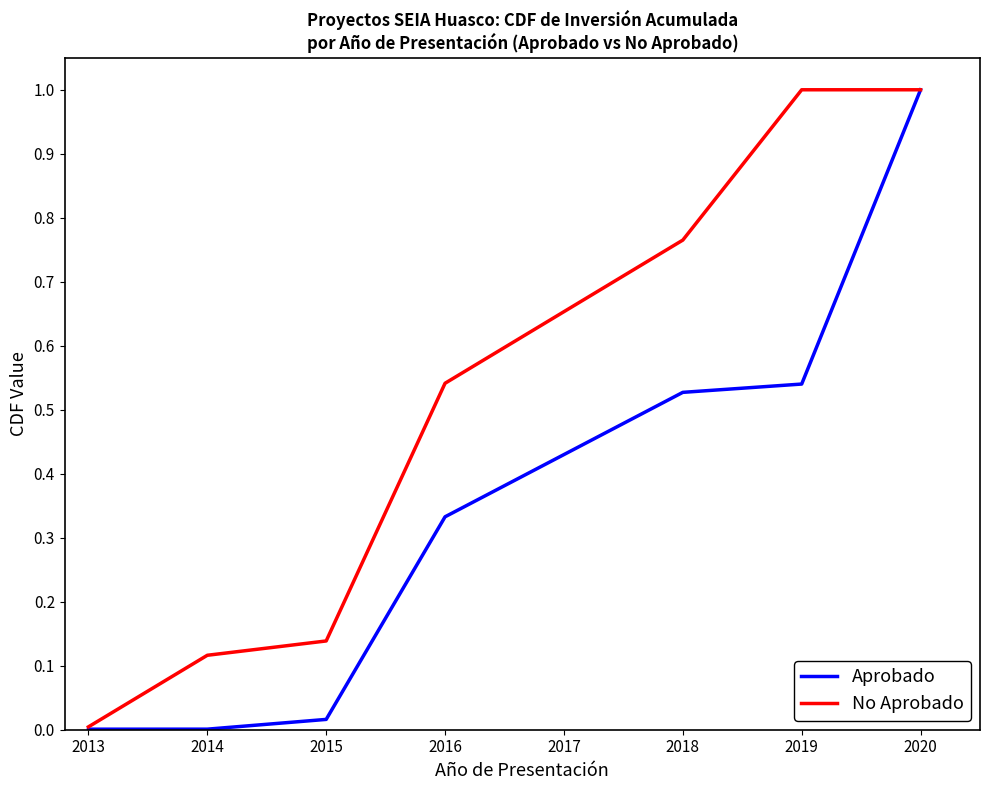

What are all the series names shown in the legend?

Aprobado, No Aprobado